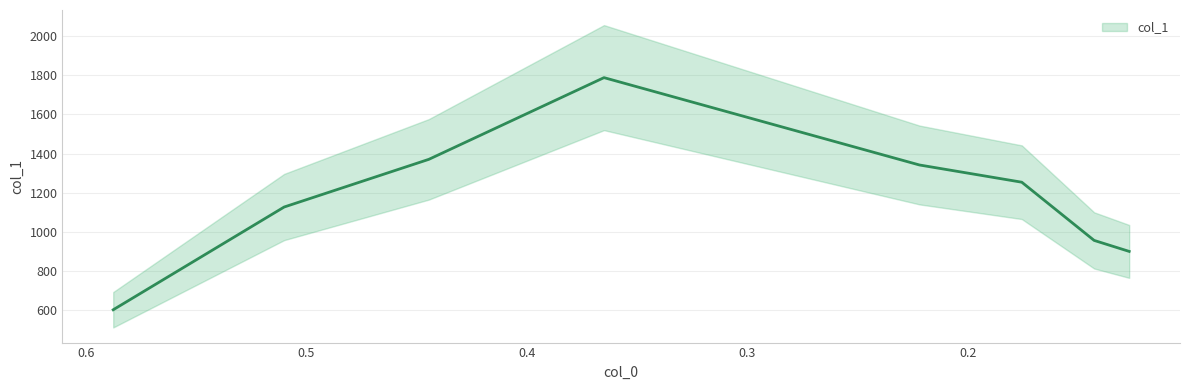

Count the number of values greater than 1254.

3